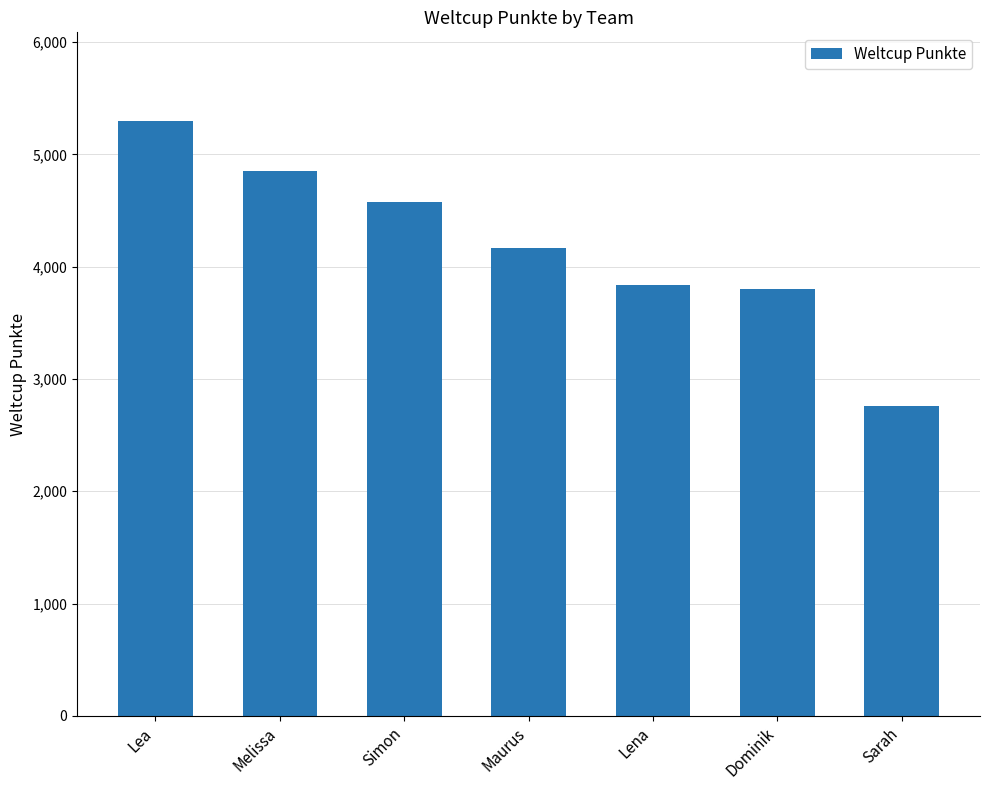

Is it true that the value at Dominik is 3799?

True